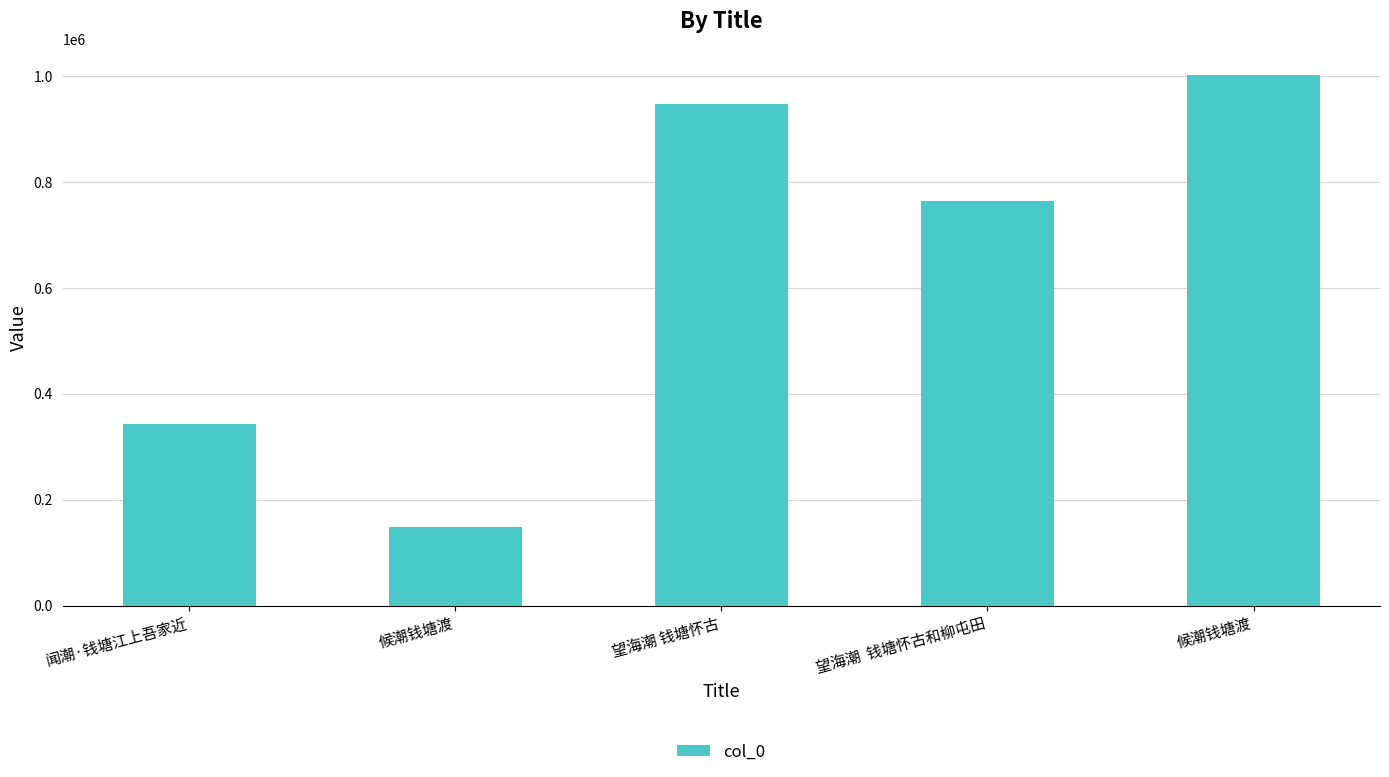

What value does the data have at 闻潮·钱塘江上吾家近, to the nearest 10?

342900